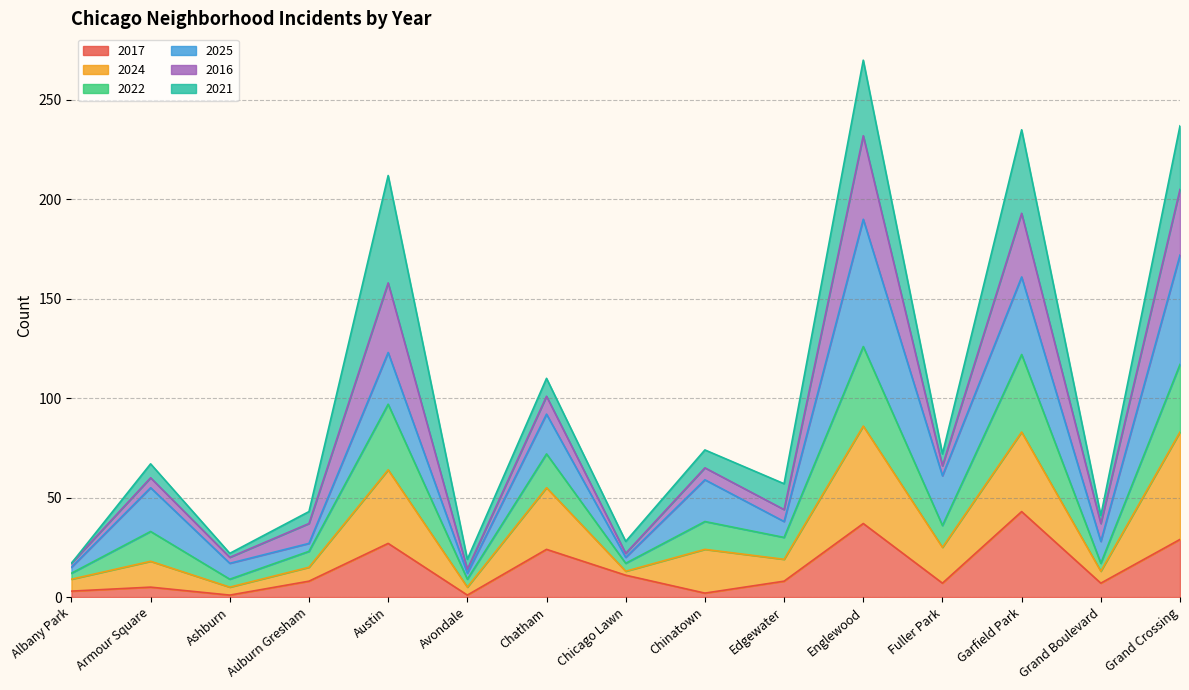

Does the chart display data point markers on the line(s)?

No